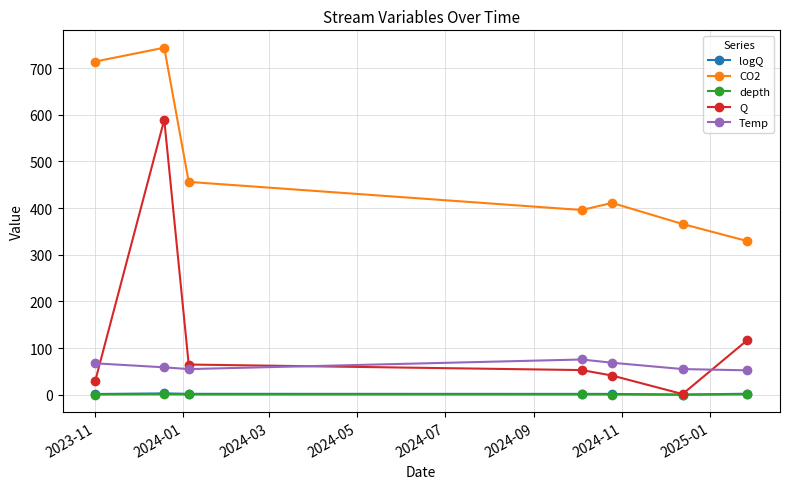

How many values in the CO2 series are below 411?

3